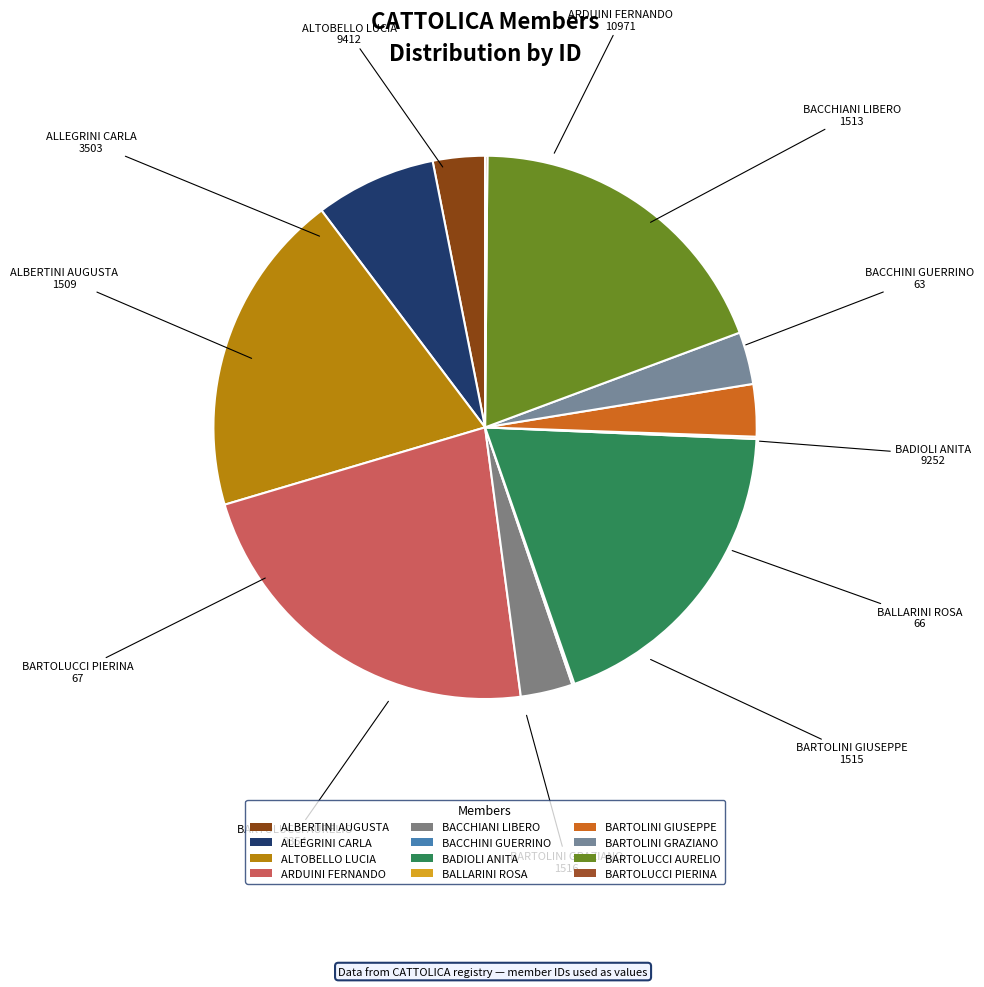

Which has a higher value, BARTOLUCCI AURELIO or BARTOLINI GIUSEPPE?

BARTOLUCCI AURELIO